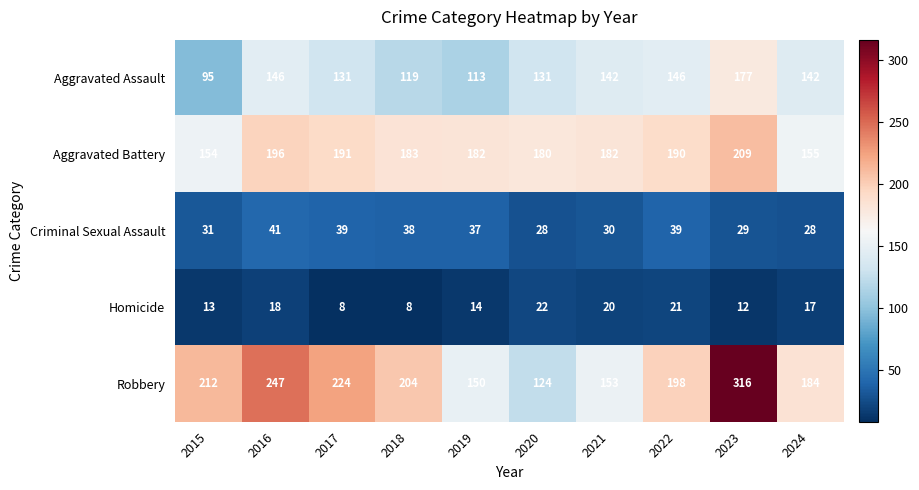

Which series has the widest spread of values?

Robbery